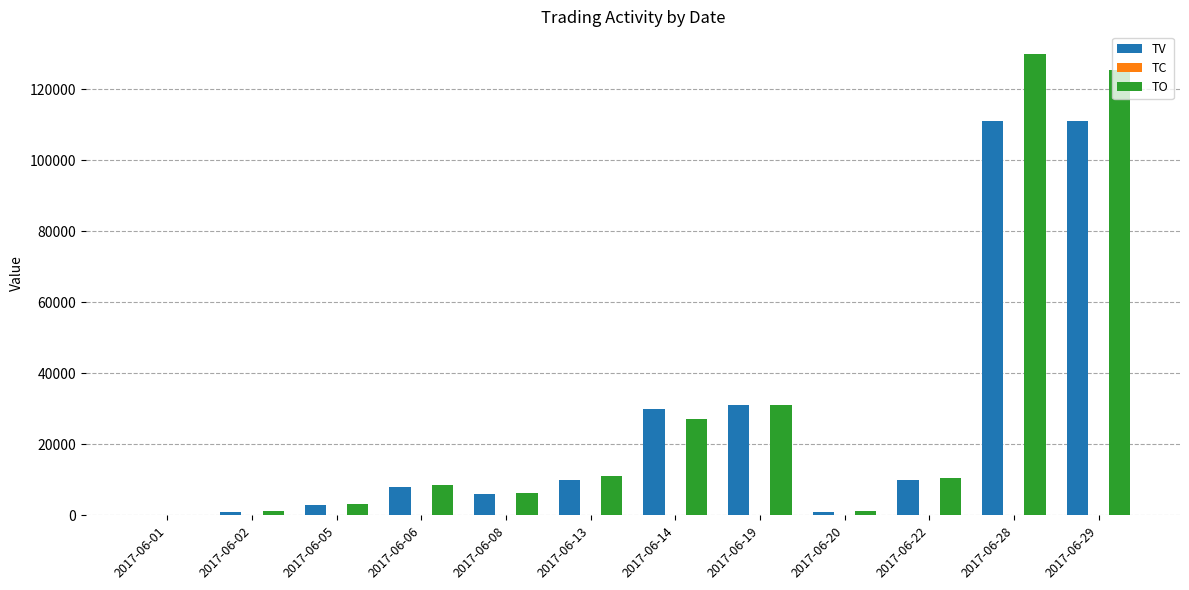

Which series has the largest total across all categories?

TO